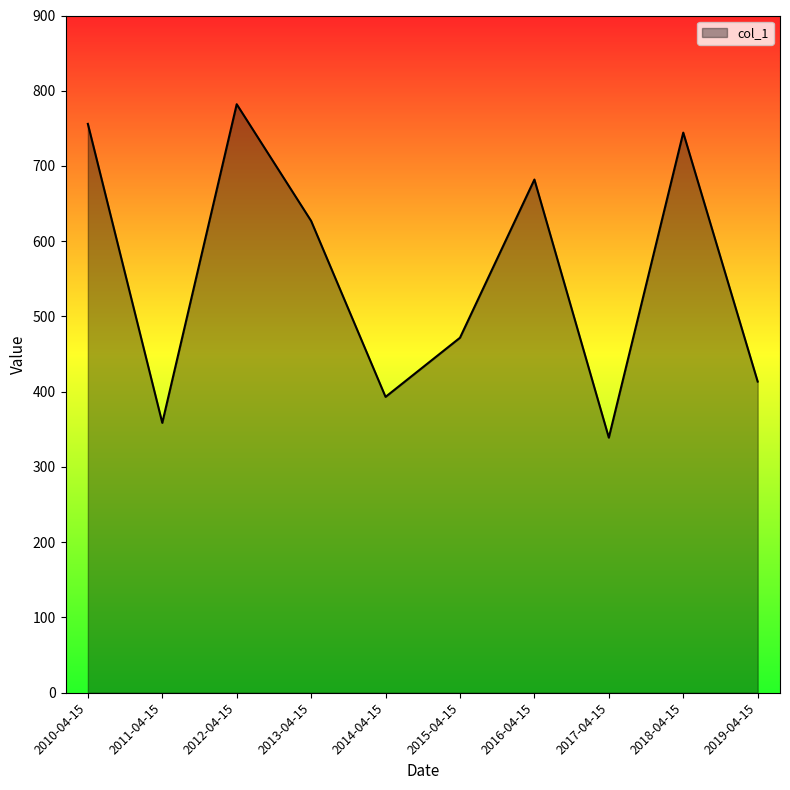

Rank the categories by value from highest to lowest.

2012-04-15, 2010-04-15, 2018-04-15, 2016-04-15, 2013-04-15, 2015-04-15, 2019-04-15, 2014-04-15, 2011-04-15, 2017-04-15